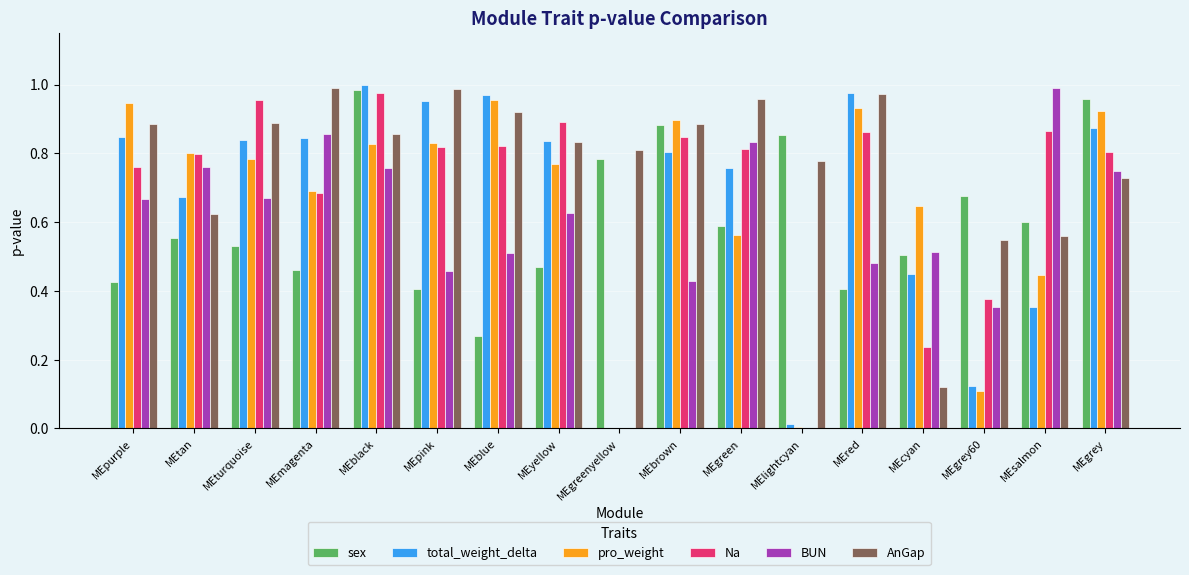

Is the value of sex at MEturquoise greater than the value of total_weight_delta at MEsalmon?

Yes